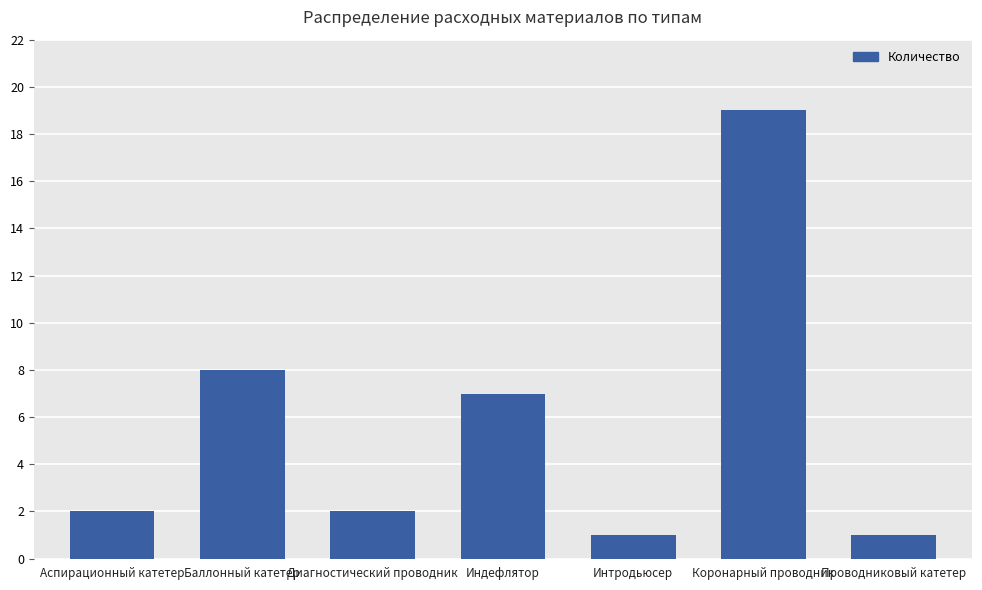

What is the label of the 7th bar from the left?

Проводниковый катетер